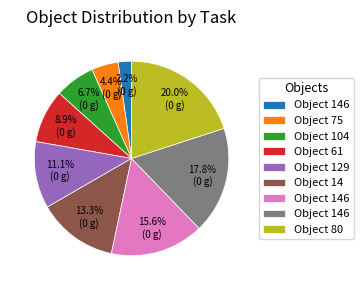

Does any single category account for the majority?

No